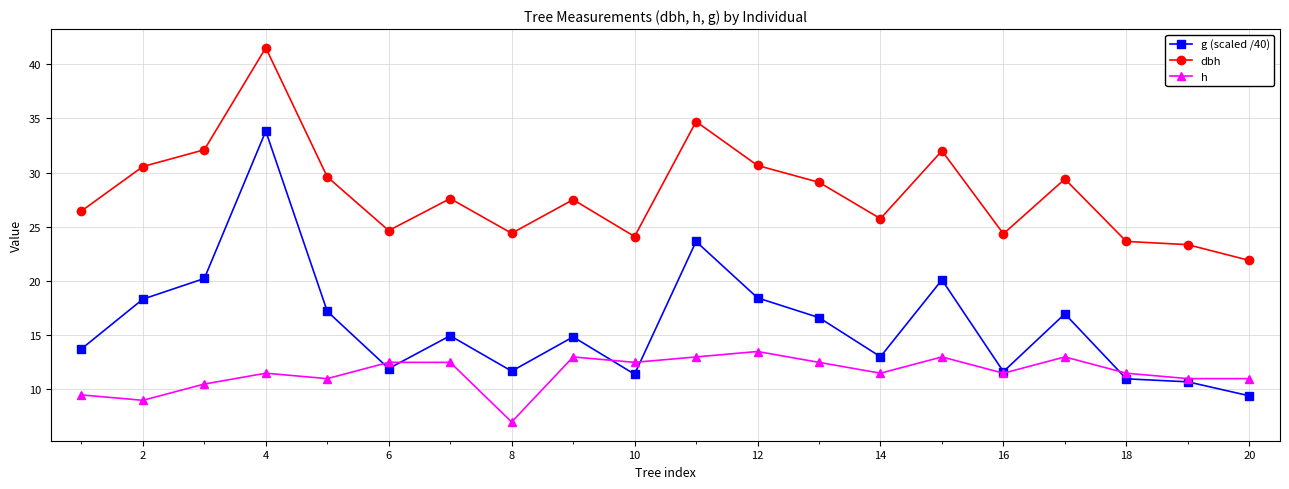

Which series has the largest total across all categories?

dbh